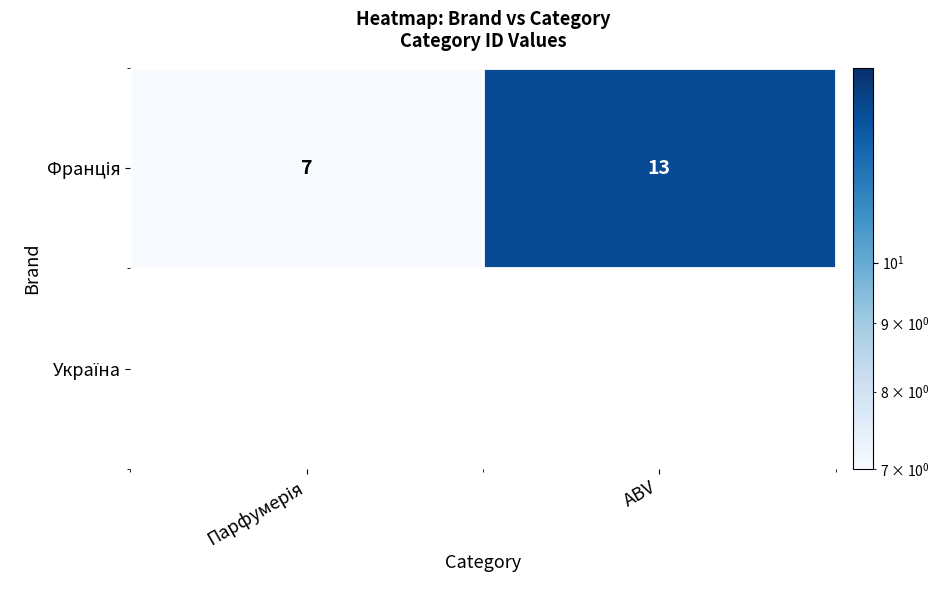

What is the difference between the maximum and minimum values?

6